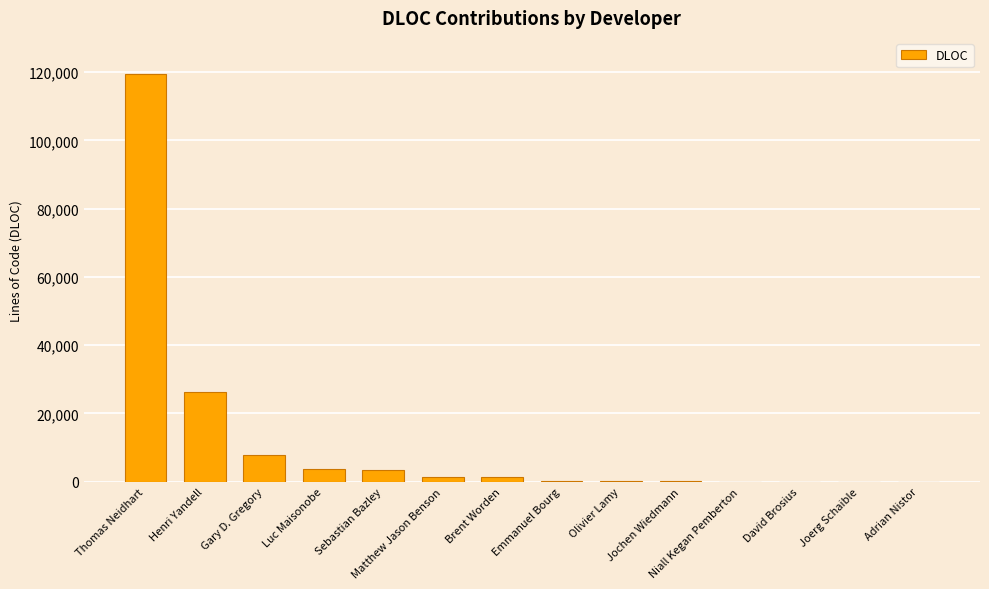

What is the change in value from Brent Worden to David Brosius?

-1466